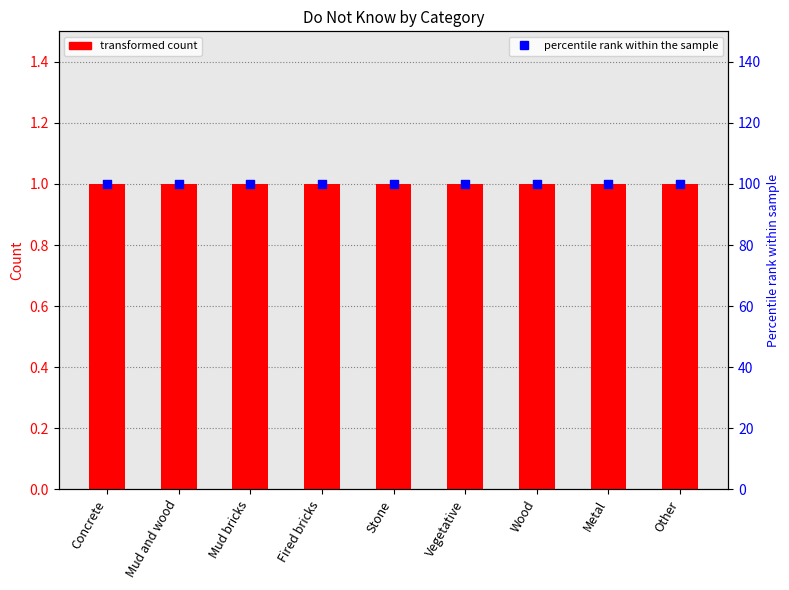

Which series contains the lowest Y value?

Do not know